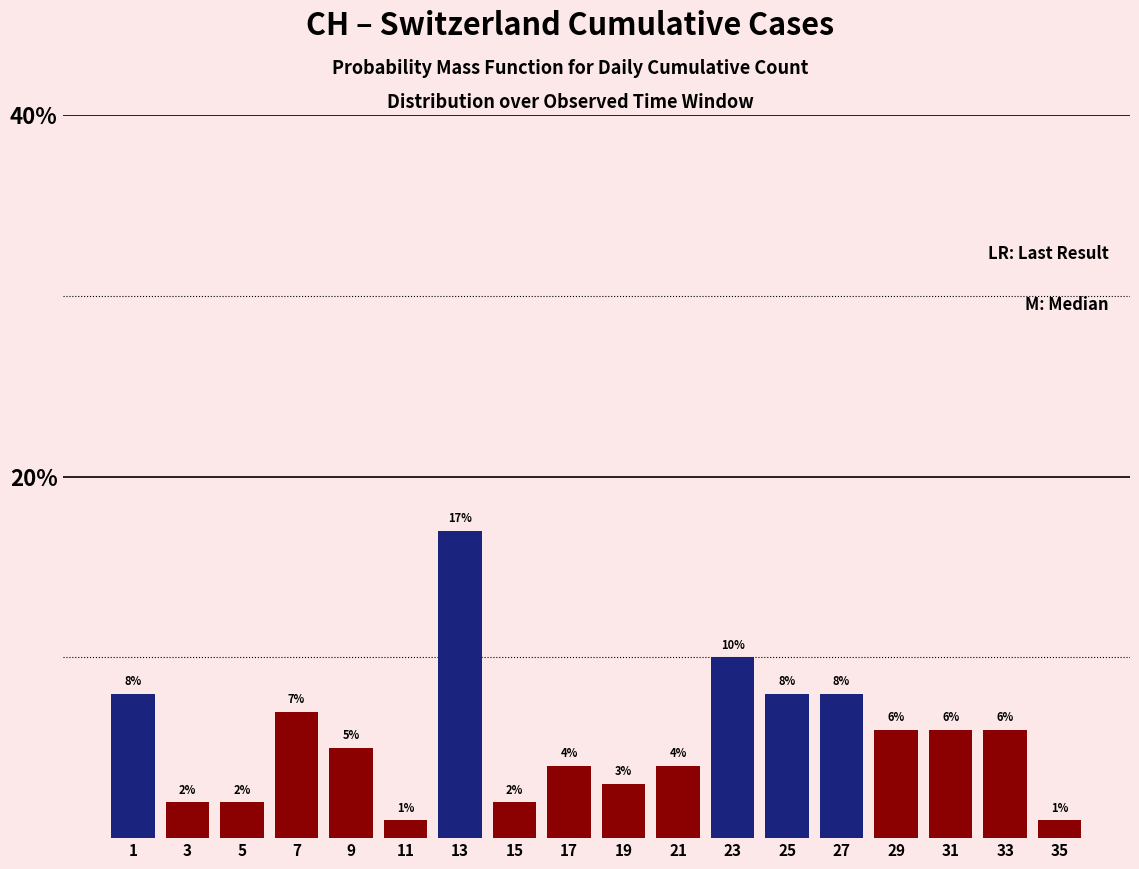

How tall is the bar that spans 8 to 10 on the x-axis?

5